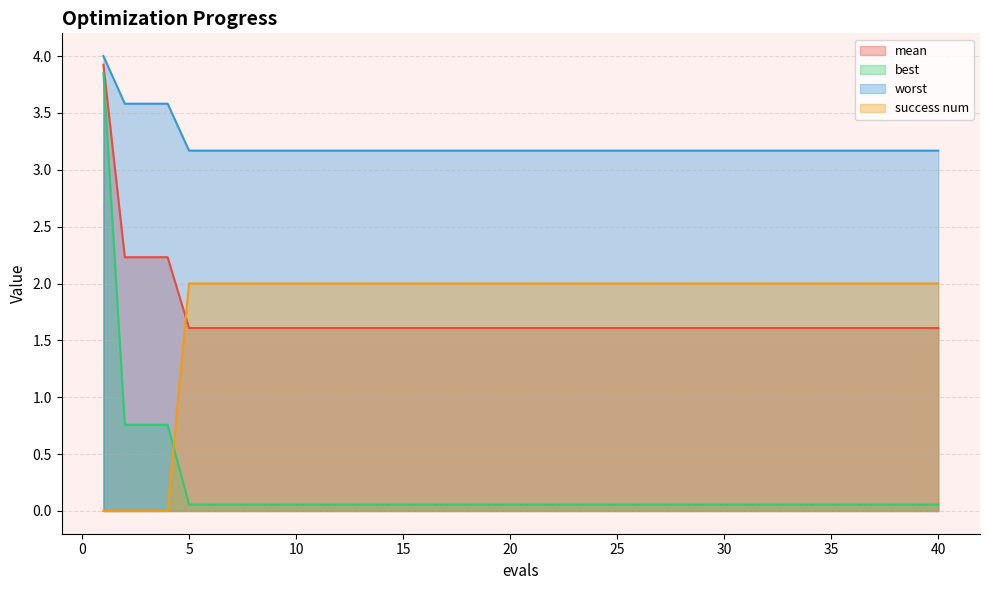

Which has a higher value, 8 or 2?

2